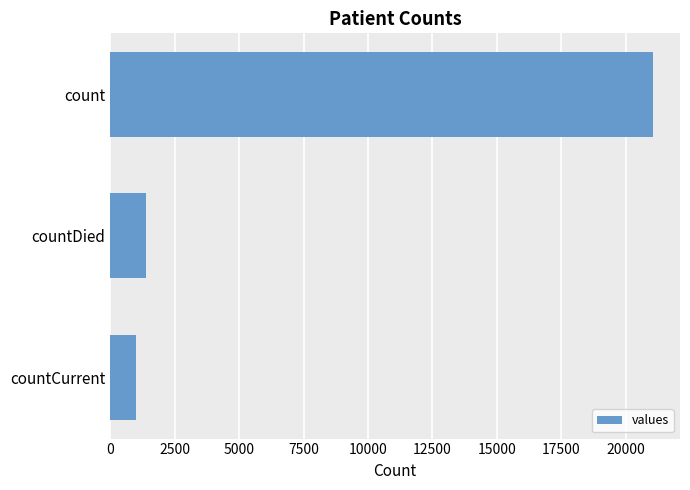

The chart shows a value of 1405 at countDied. True or false?

True